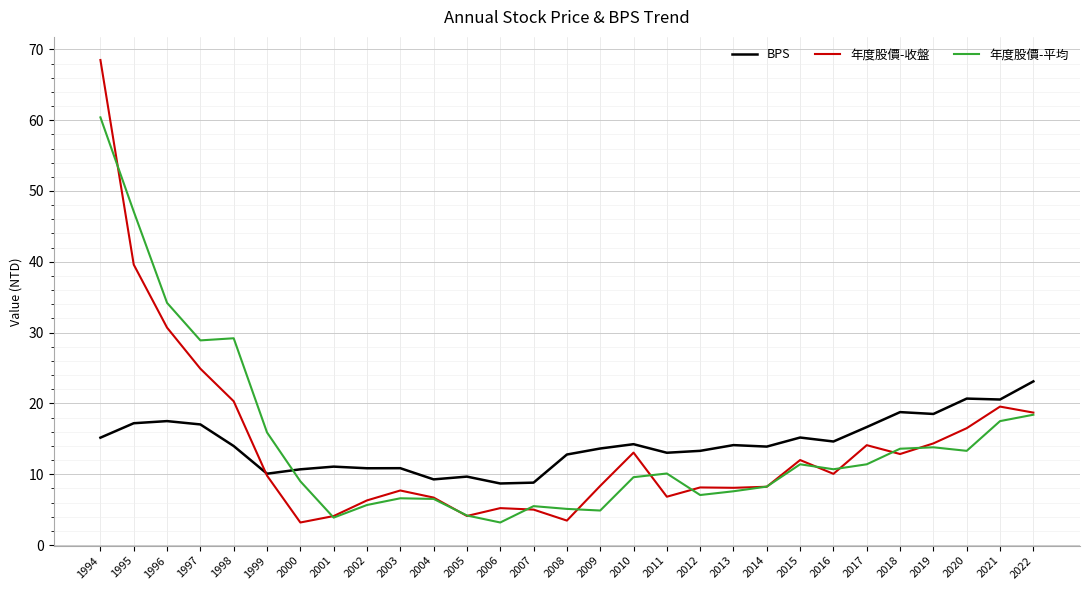

Rank the series by their maximum value, from highest to lowest.

年度股價-收盤, 年度股價-平均, BPS